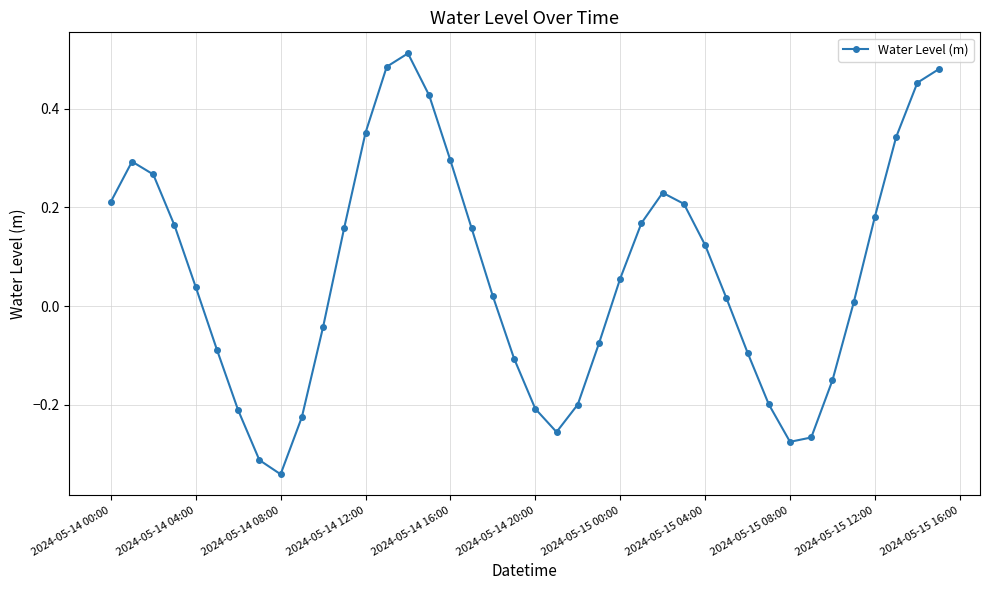

True or false: the data has more than 2 interior local peaks.

True